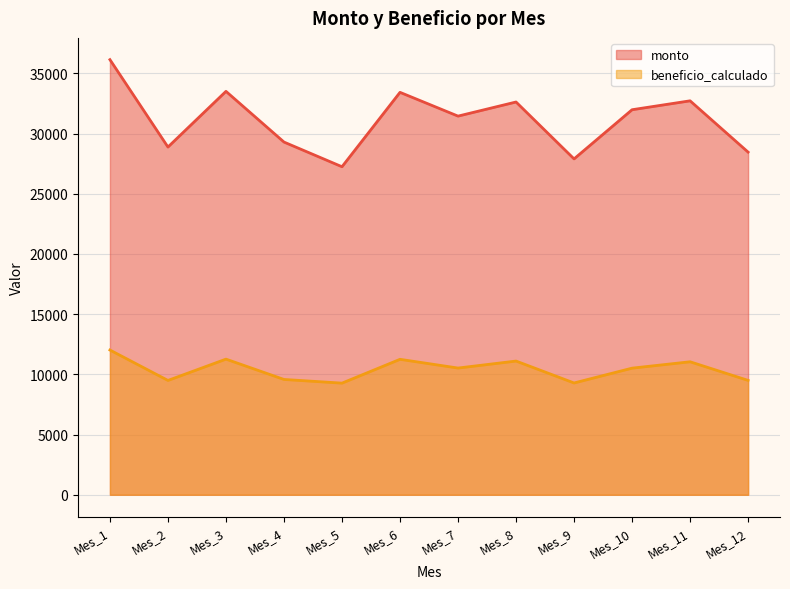

How many distinct data groups are displayed?

2